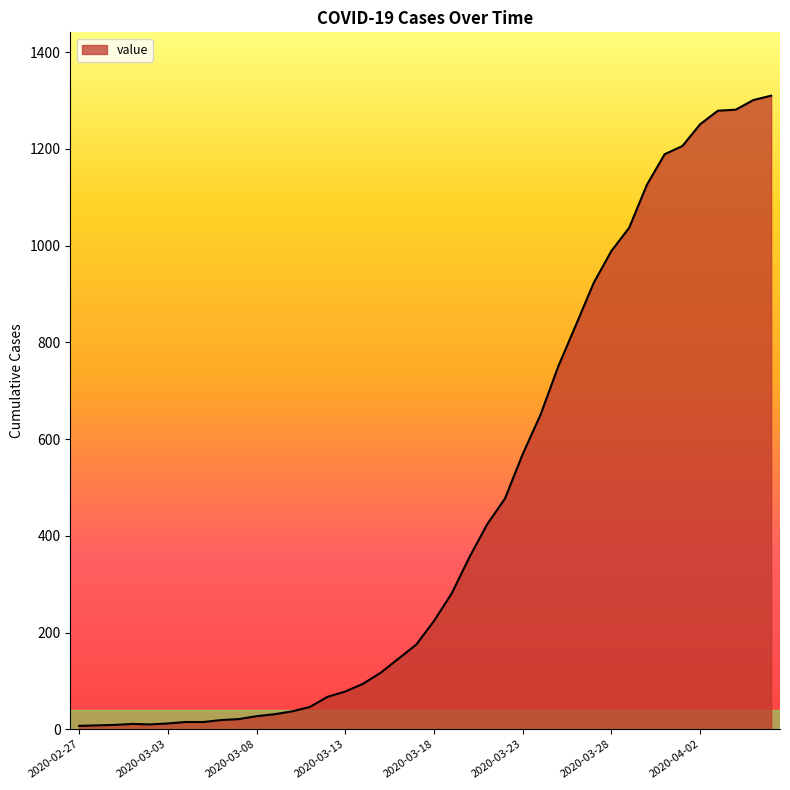

What is the maximum value shown in the chart?

1310